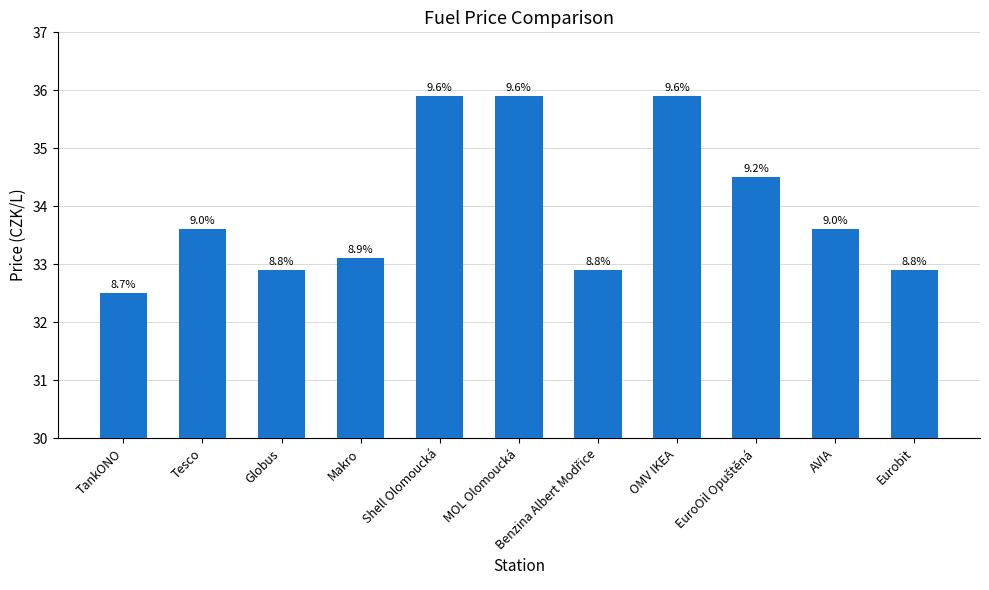

How many bars are there in total?

11